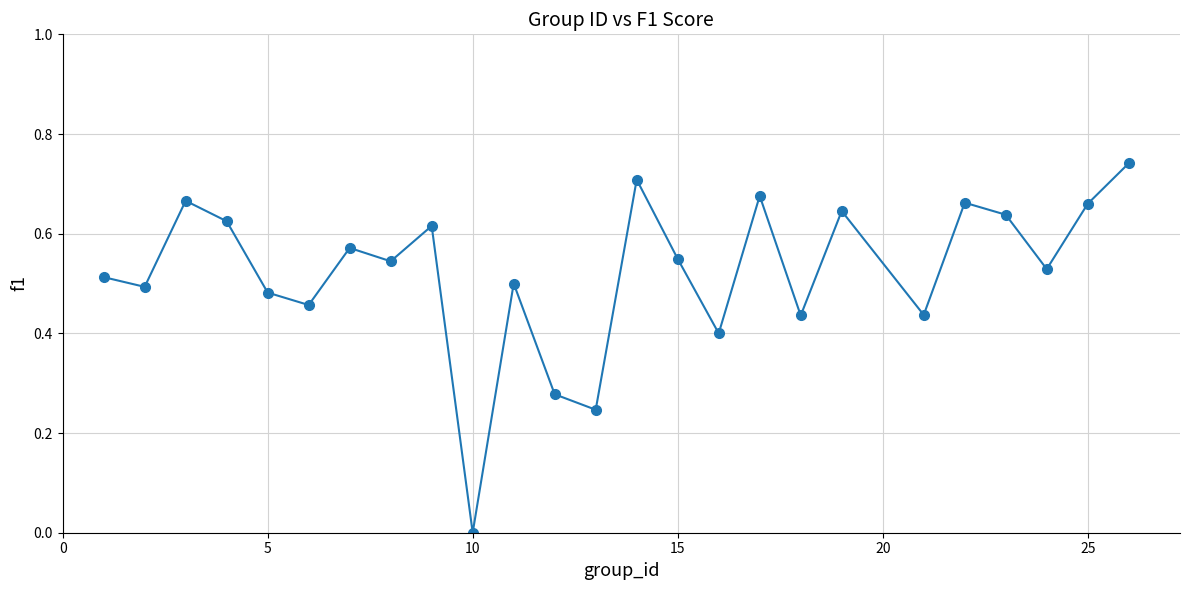

What is the sum of all values?

13.1